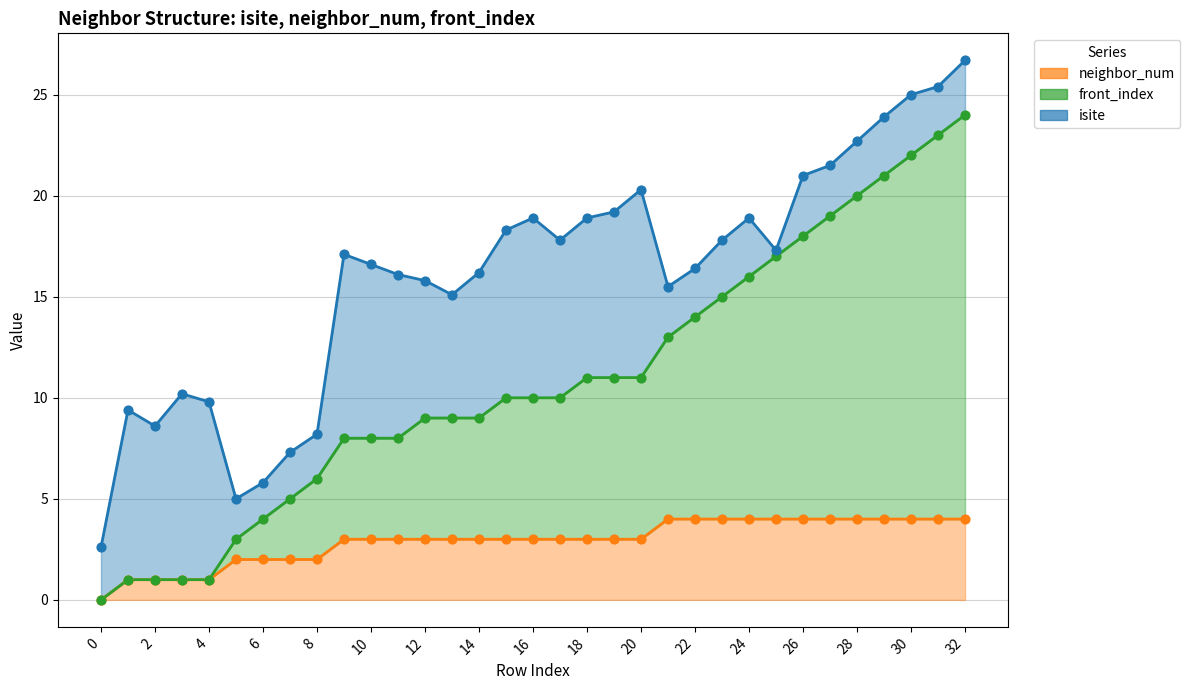

What is the total value across all series at 8?

8